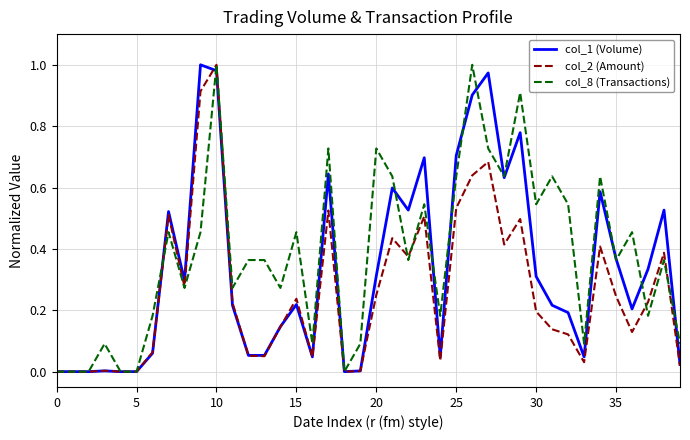

List the series in order of their overall mean, highest first.

col_8 (Transactions), col_1 (Volume), col_2 (Amount)